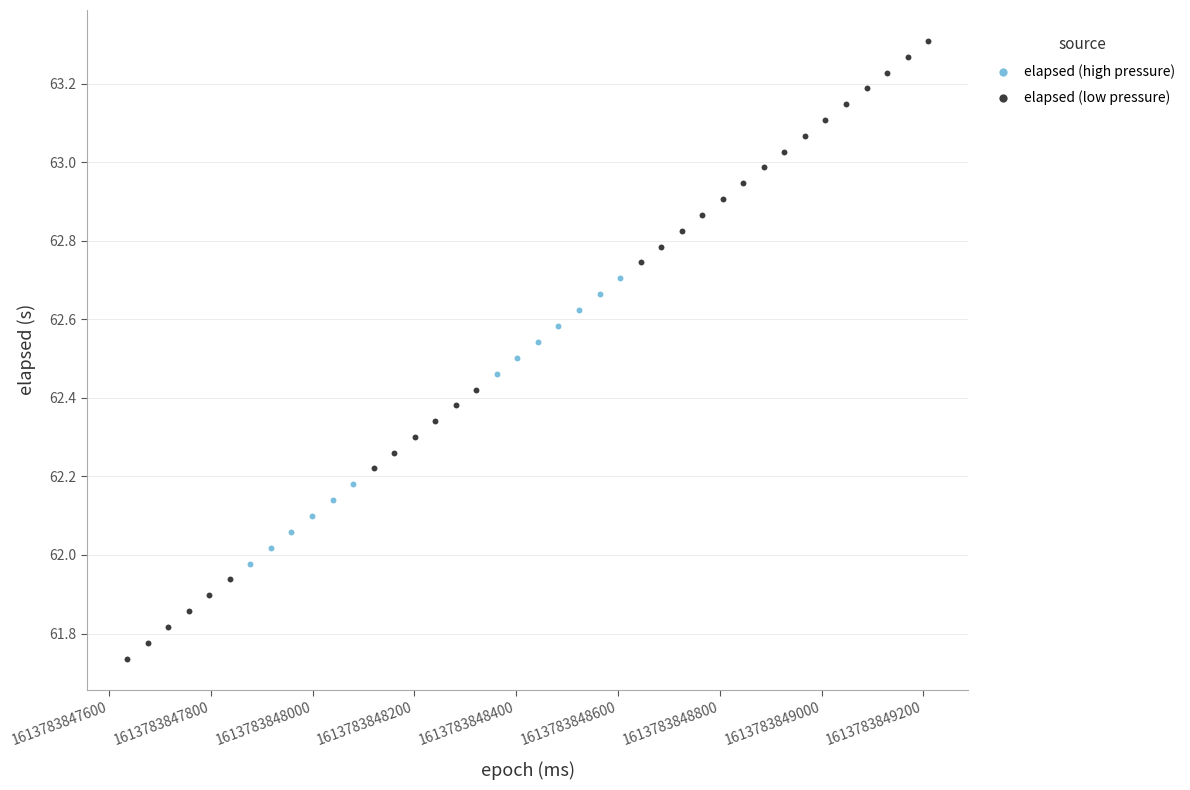

Which series contains the highest Y value?

elapsed (low pressure)